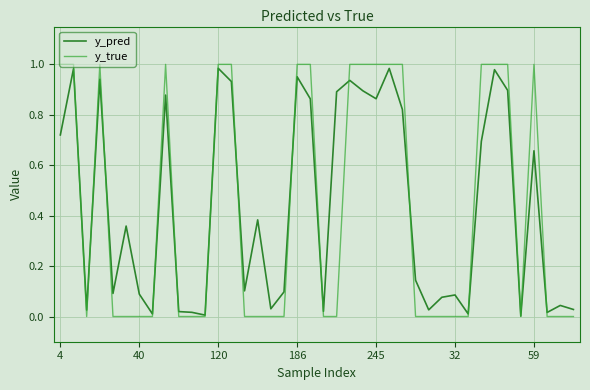

Which series has the widest spread of values?

y_true